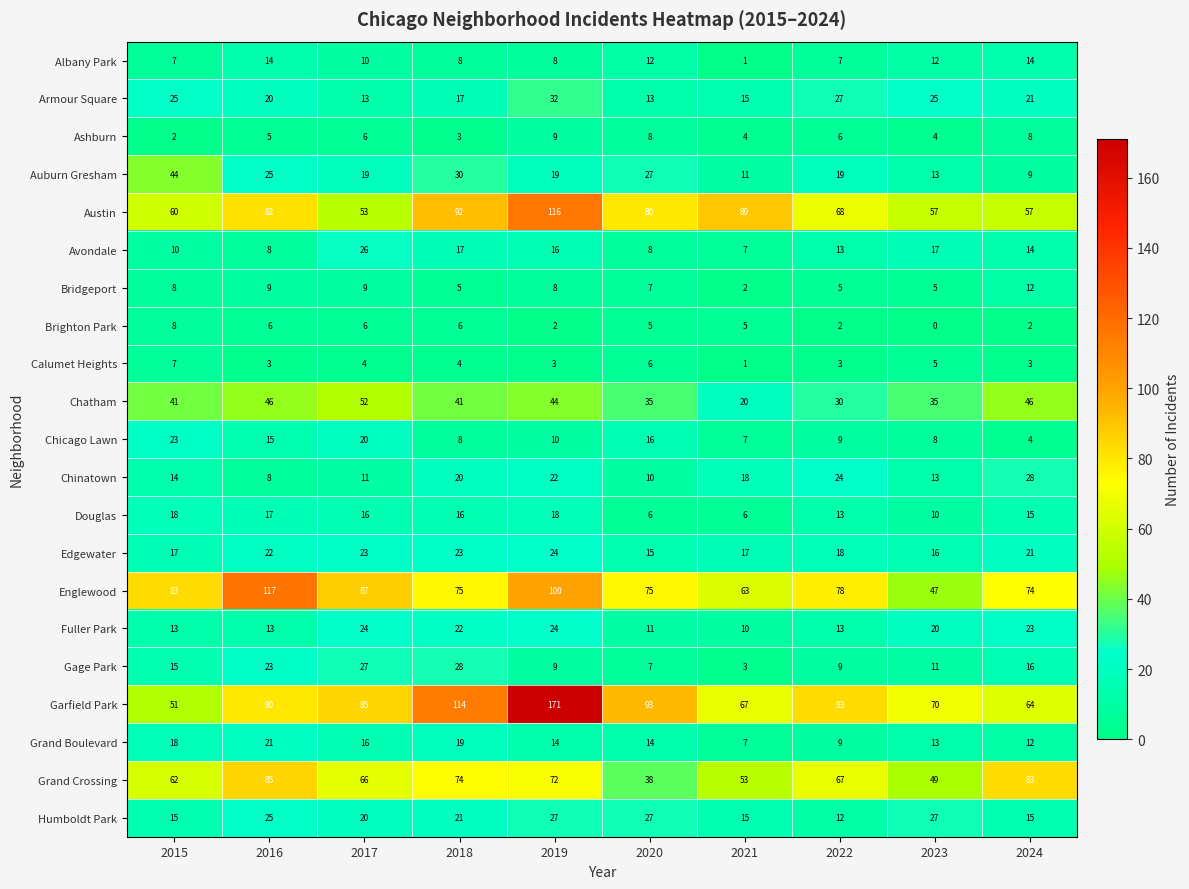

What is the approximate value of Grand Crossing at 2022, to the nearest 5?

65